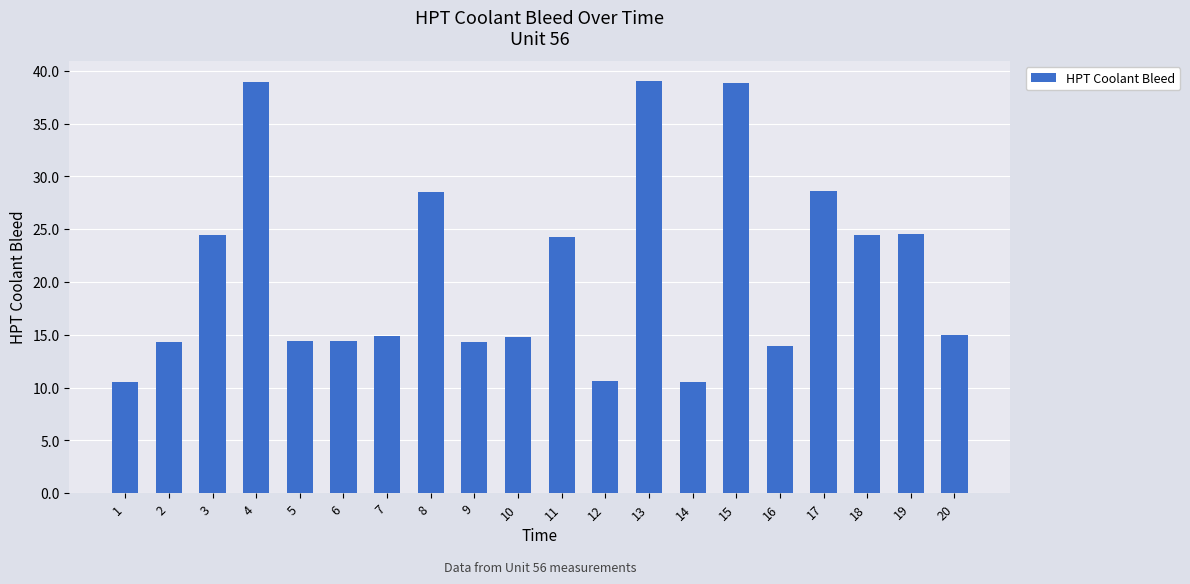

Read the value at 16.

14.0